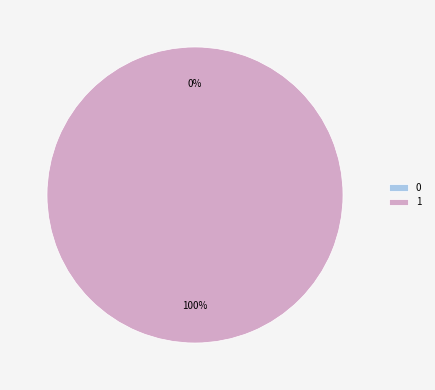

Rank the categories by value from highest to lowest.

1, 0